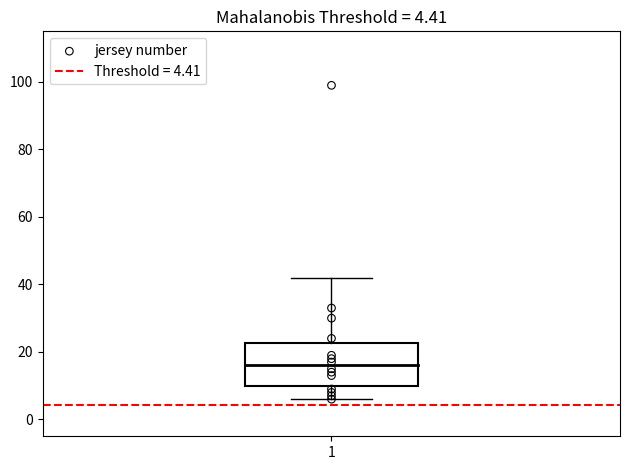

What Y value in the scatter plot is closest to 52?

33